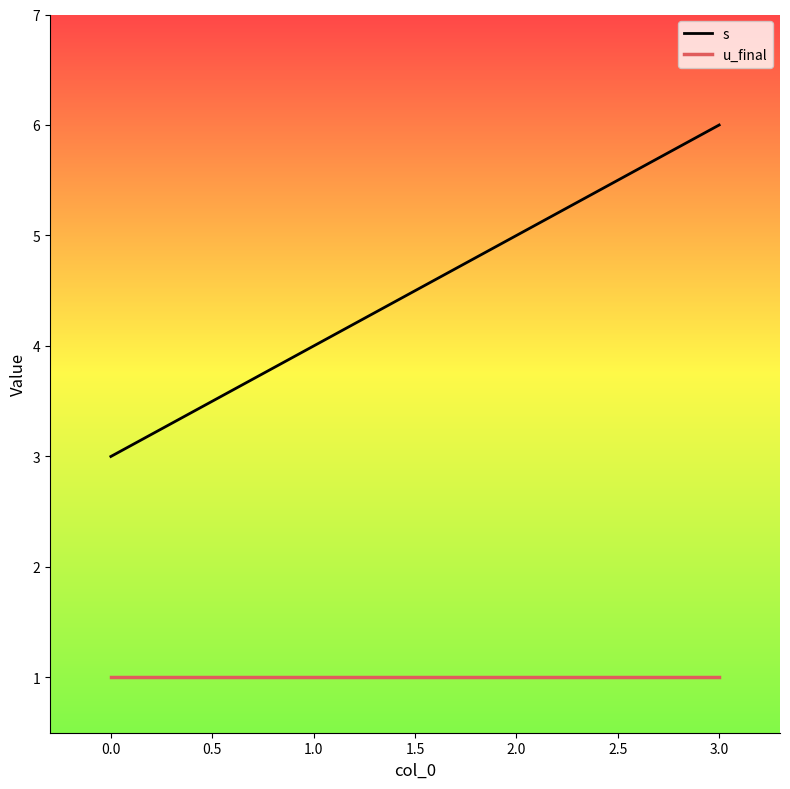

True or false: s has a value of 5 at 0.0.

False